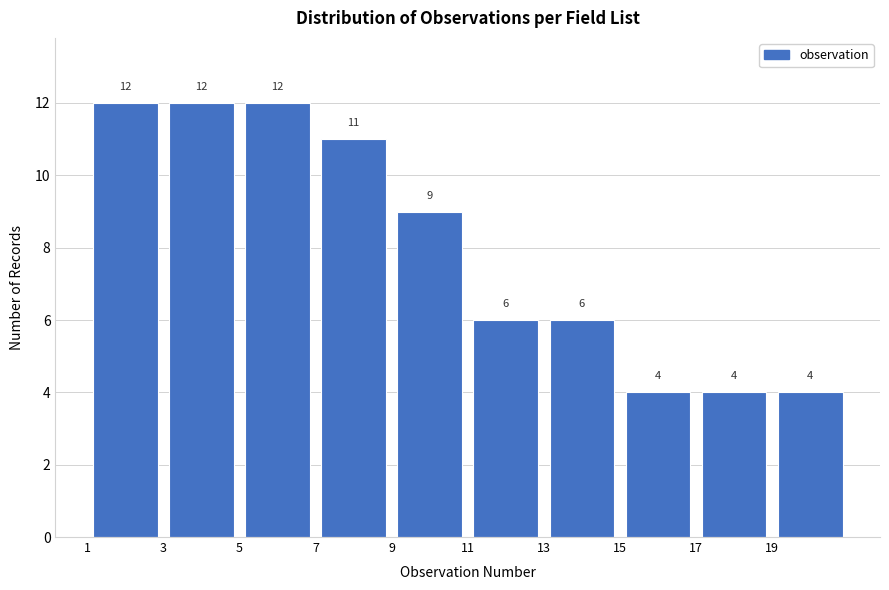

Reading left to right, transcribe this chart: for each bar, give the range it covers on the x-axis and its height.

1 to 3: 12
3 to 5: 12
5 to 7: 12
7 to 9: 11
9 to 11: 9
11 to 13: 6
13 to 15: 6
15 to 17: 4
17 to 19: 4
19 to 21: 4